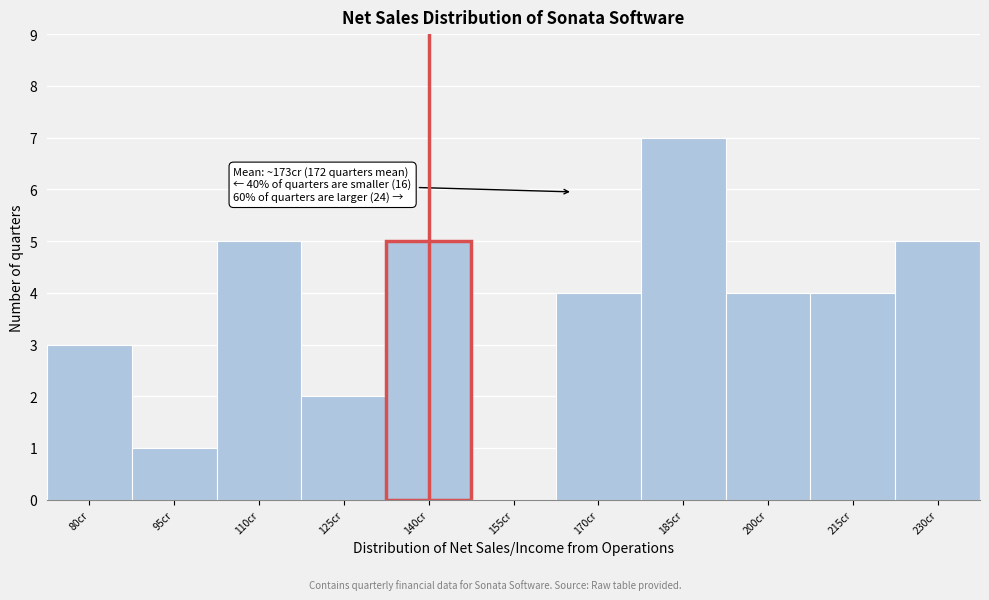

Reading left to right, what are all the values shown in this chart?

80cr=3	95cr=1	110cr=5	125cr=2	140cr=5	155cr=0	170cr=4	185cr=7	200cr=4	215cr=4	230cr=5